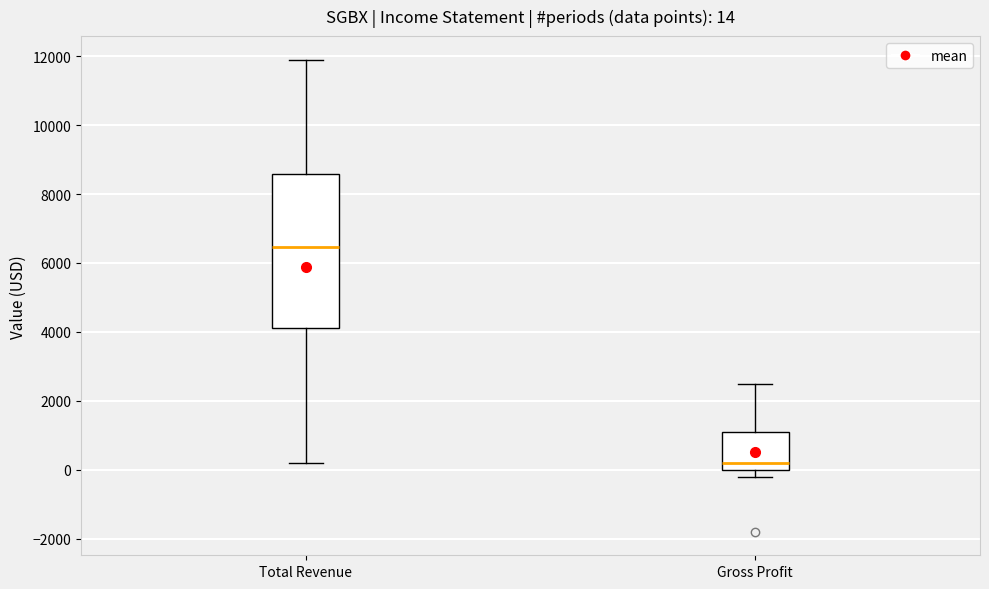

Comparing the boxes themselves (not the whiskers), which one is the tallest?

Total Revenue